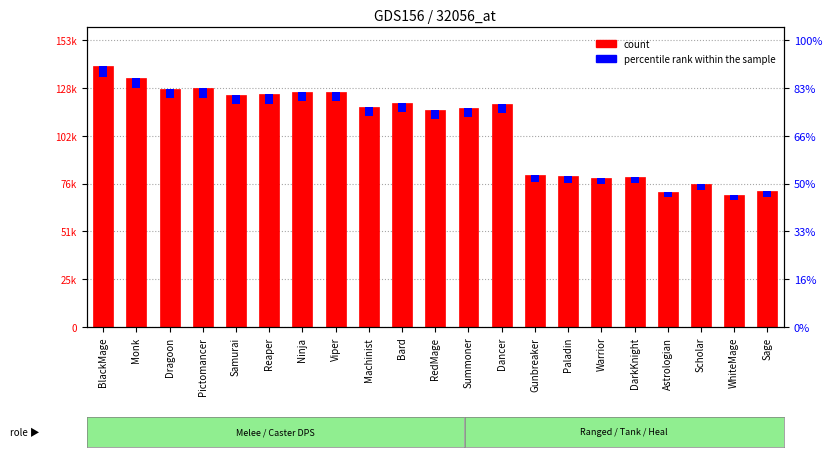

What are all the series names shown in the legend?

count, percentile rank within the sample